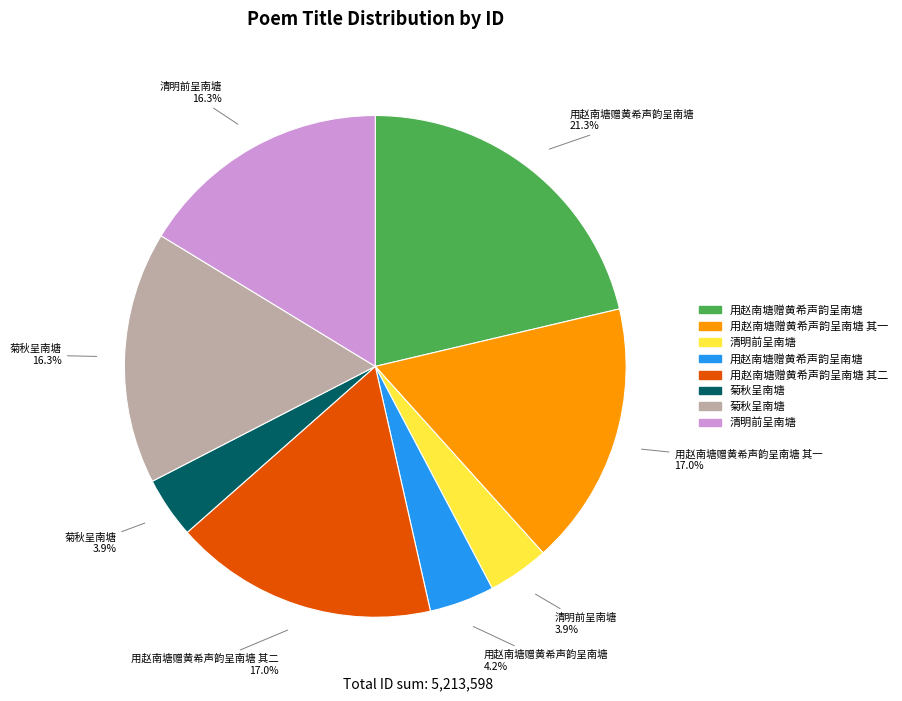

Does any single category account for the majority?

No